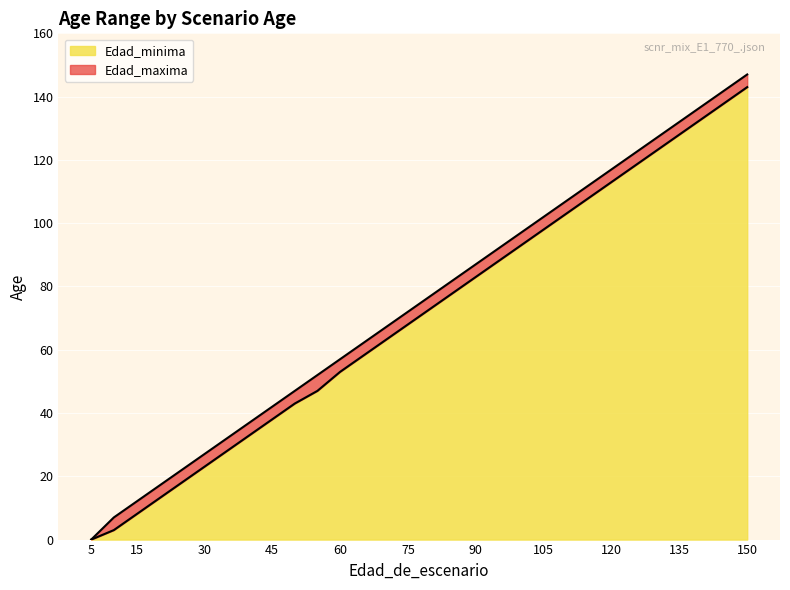

Between 80 and 100, which series saw the biggest shift?

Edad_minima